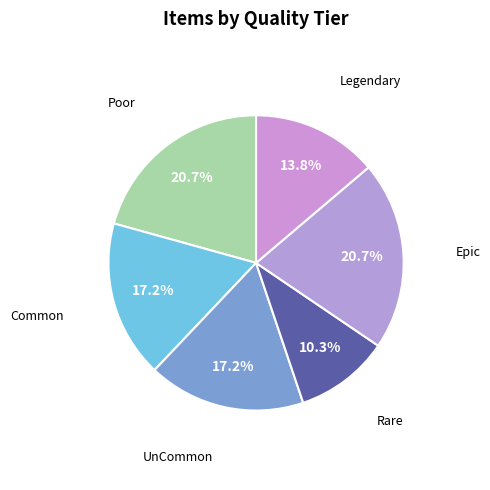

How many slices are in this pie chart?

6